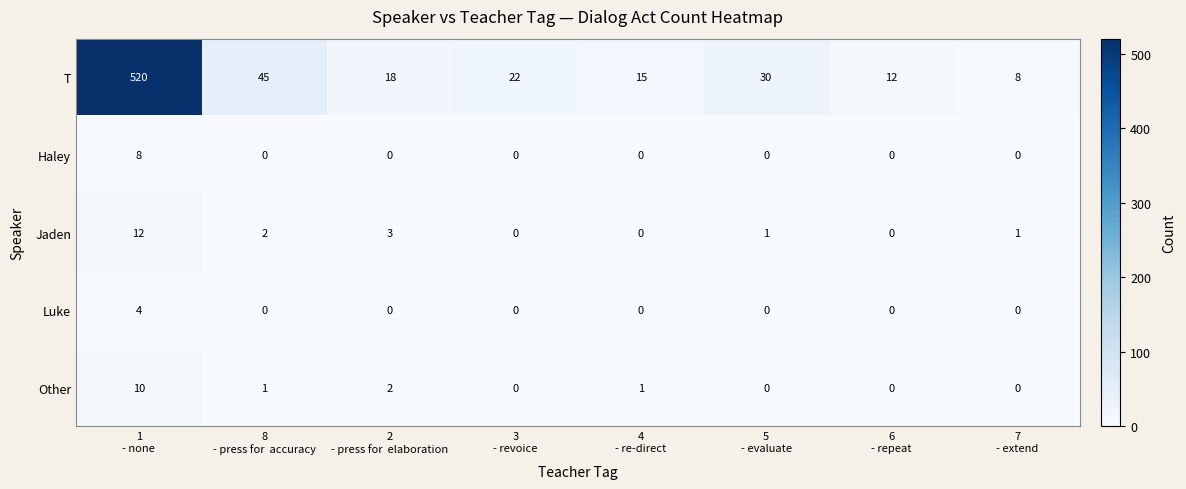

How many data points does each series have?

8